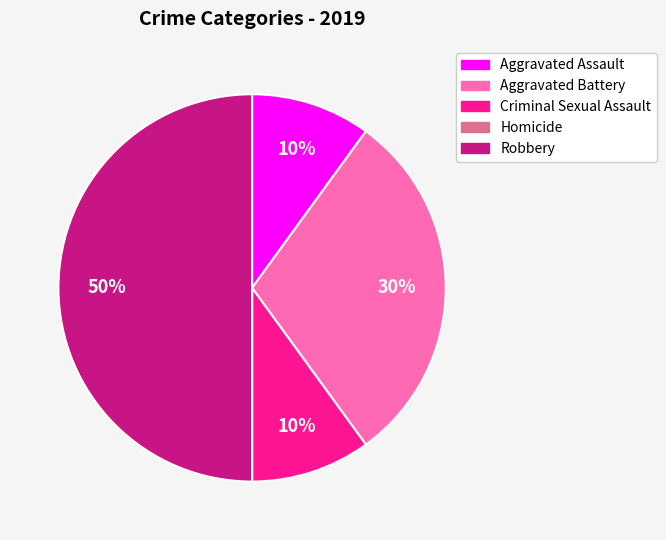

Does Criminal Sexual Assault represent more than half of the total?

No